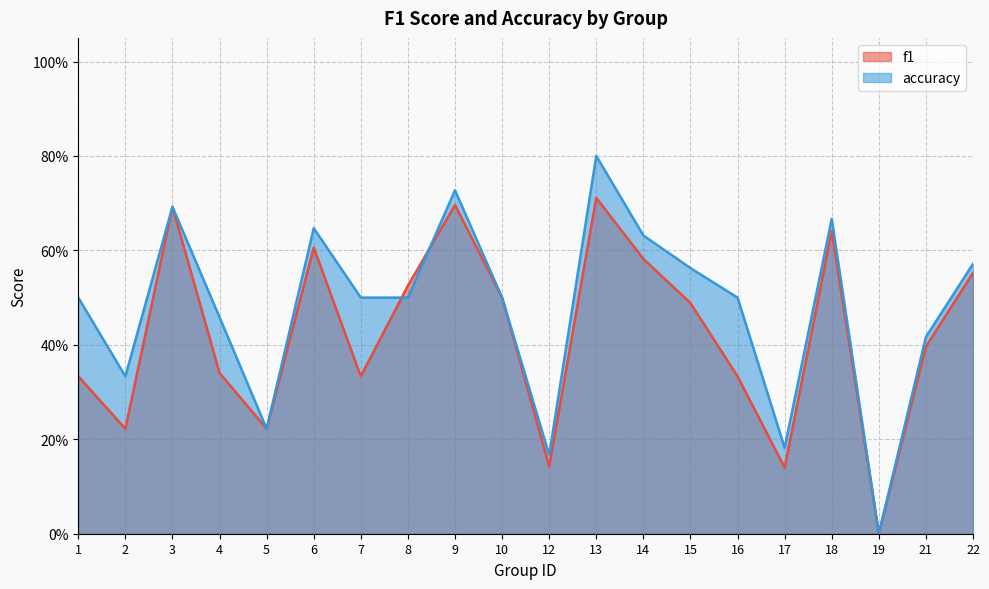

Between 3 and 8, which series saw the biggest shift?

accuracy